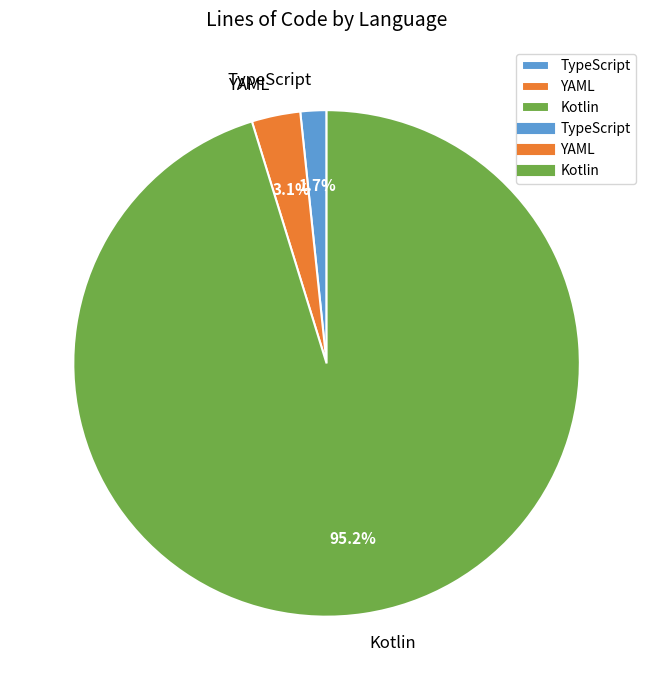

What is the smallest slice in the pie chart?

TypeScript